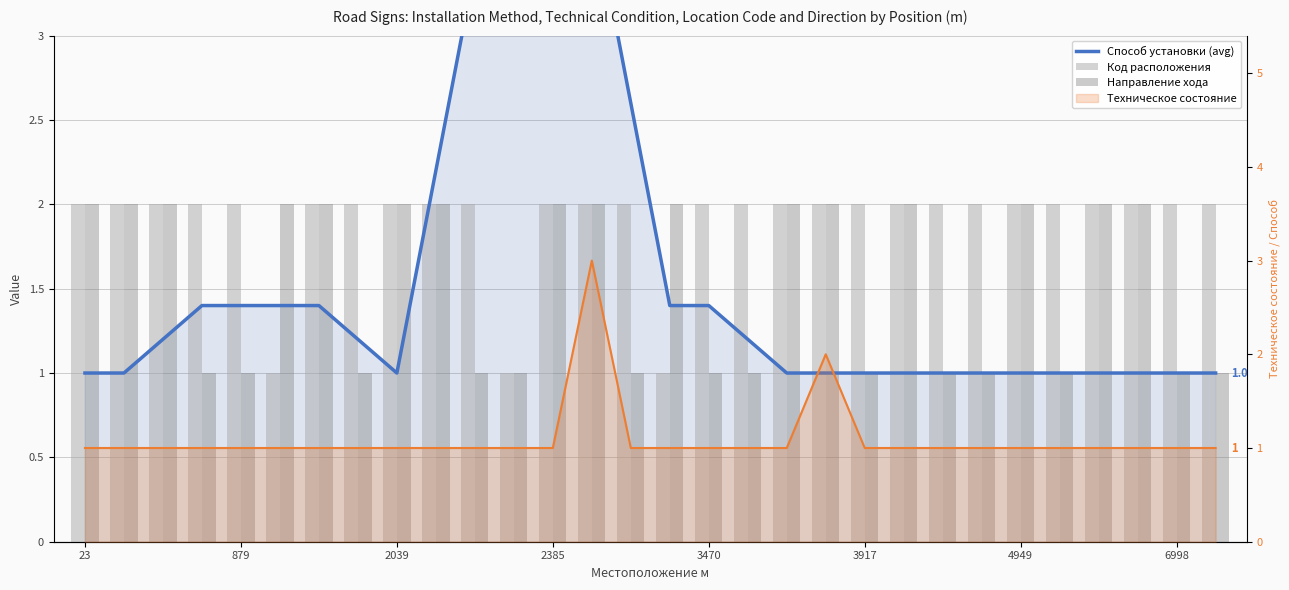

How many Код расположения values are between 2 and 3?

27